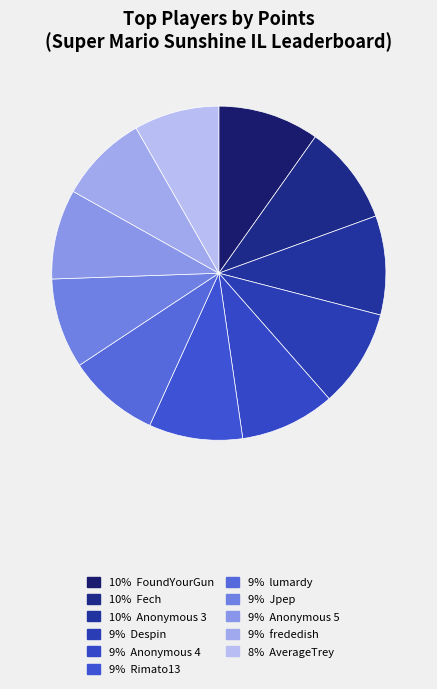

Count the number of slices in the pie.

11